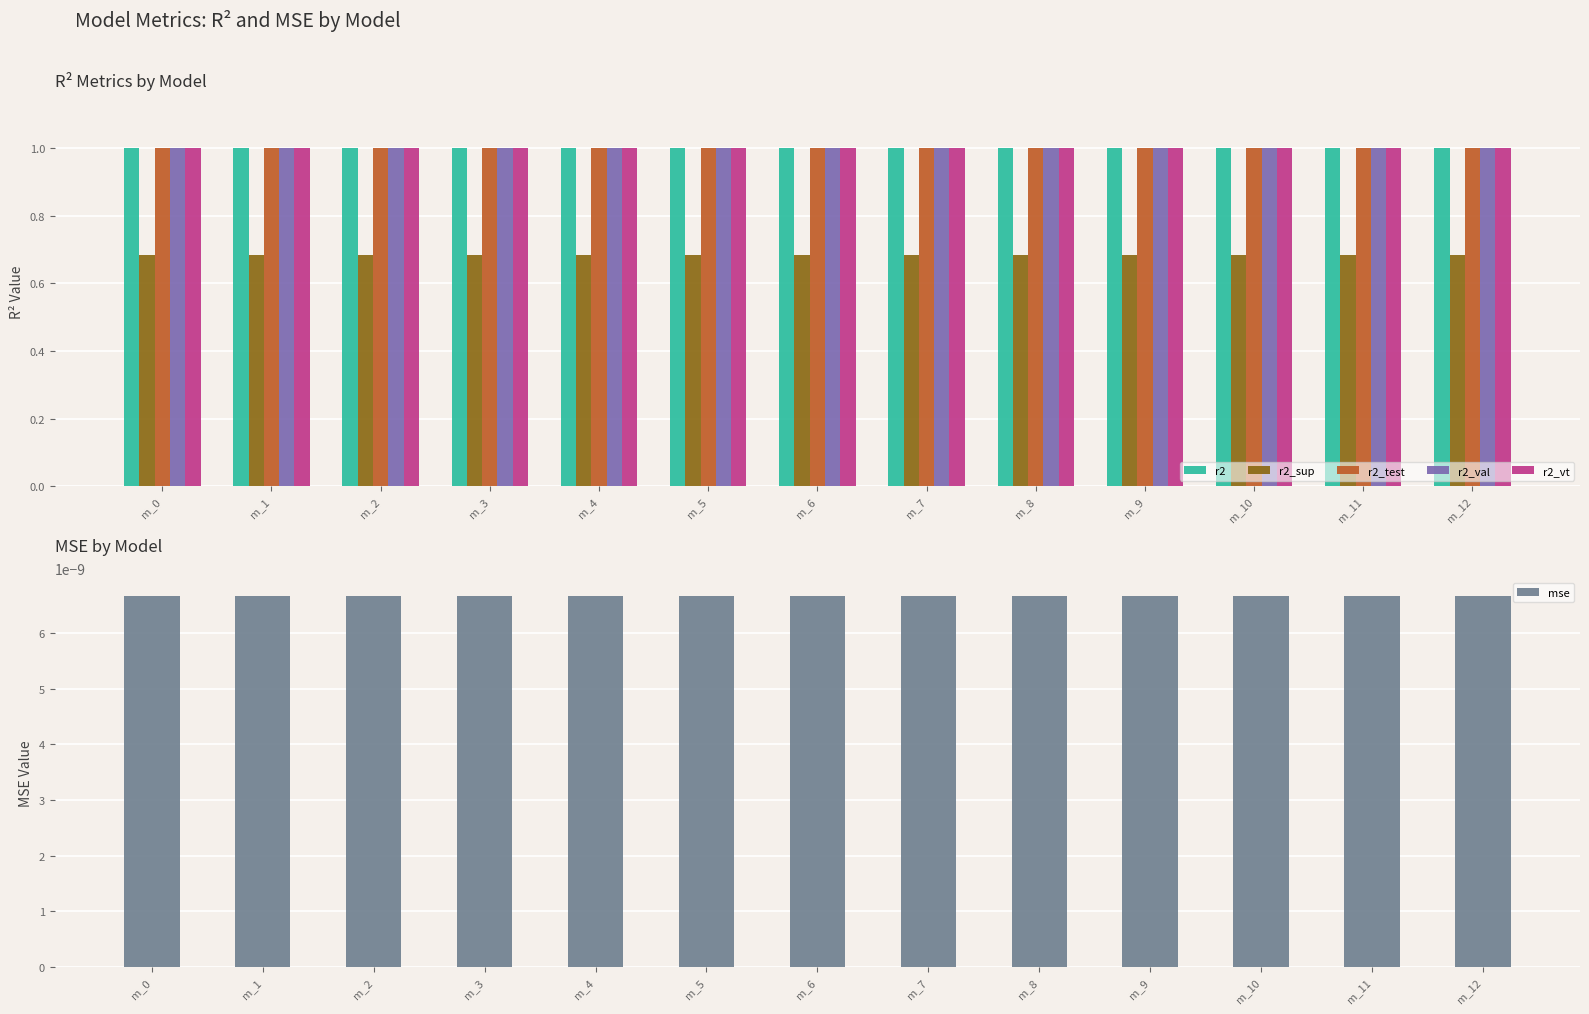

Is it true that r2_sup equals 1.2 at m_3?

False